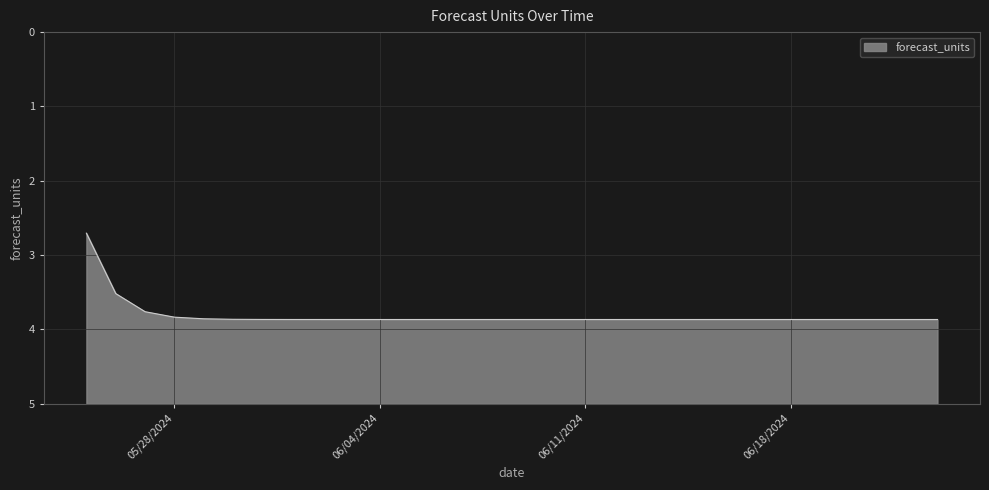

The chart shows a value of 1.9 at 06/18/2024. True or false?

False